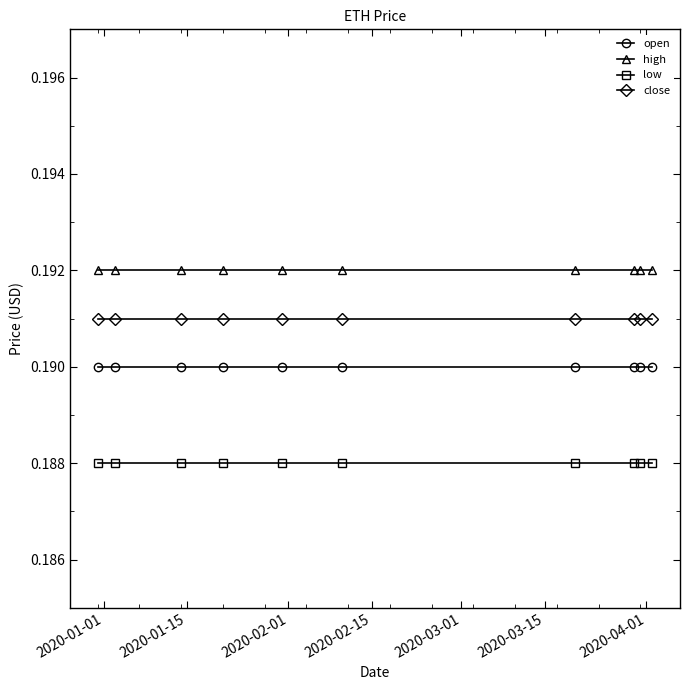

Which series has the largest total across all categories?

high